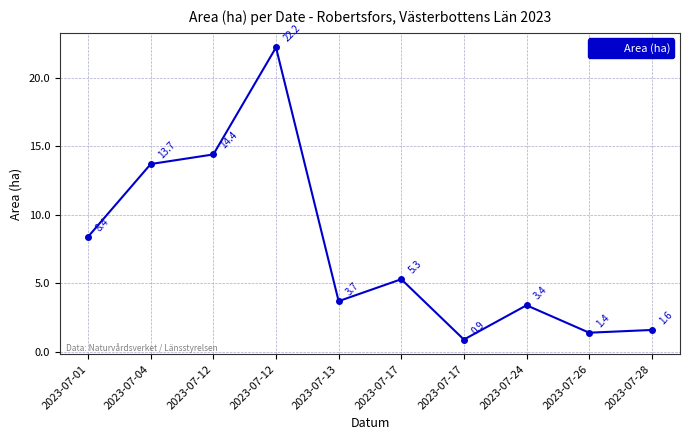

Where does the data first go above 5?

2023-07-01